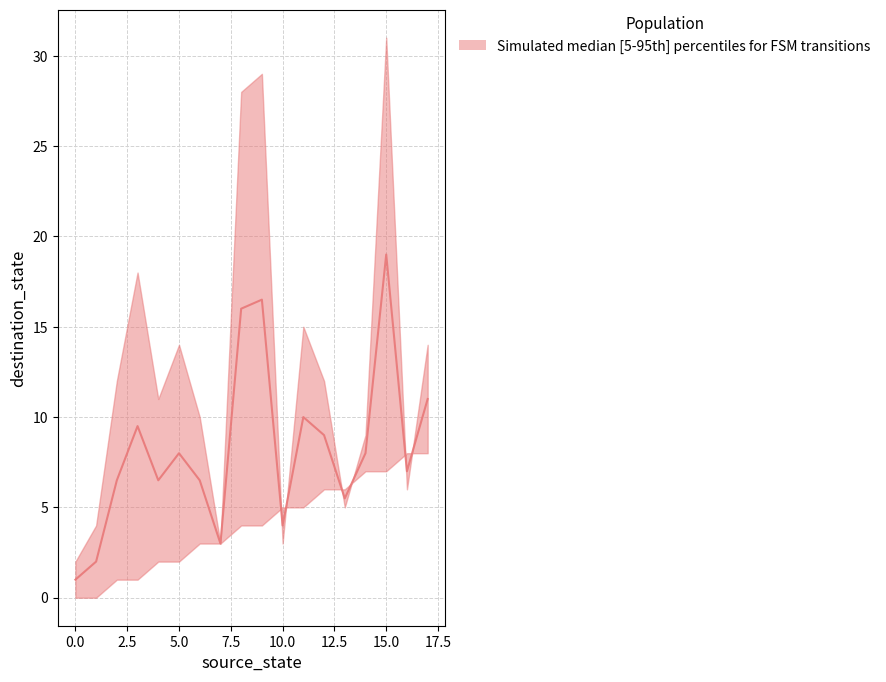

True or false: source_state has more than 1 points higher than both neighbors.

False